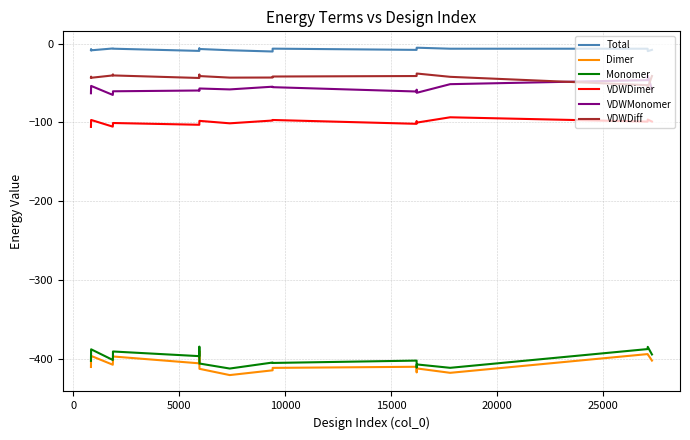

What is the highest value of the VDWDiff series?

-37.8